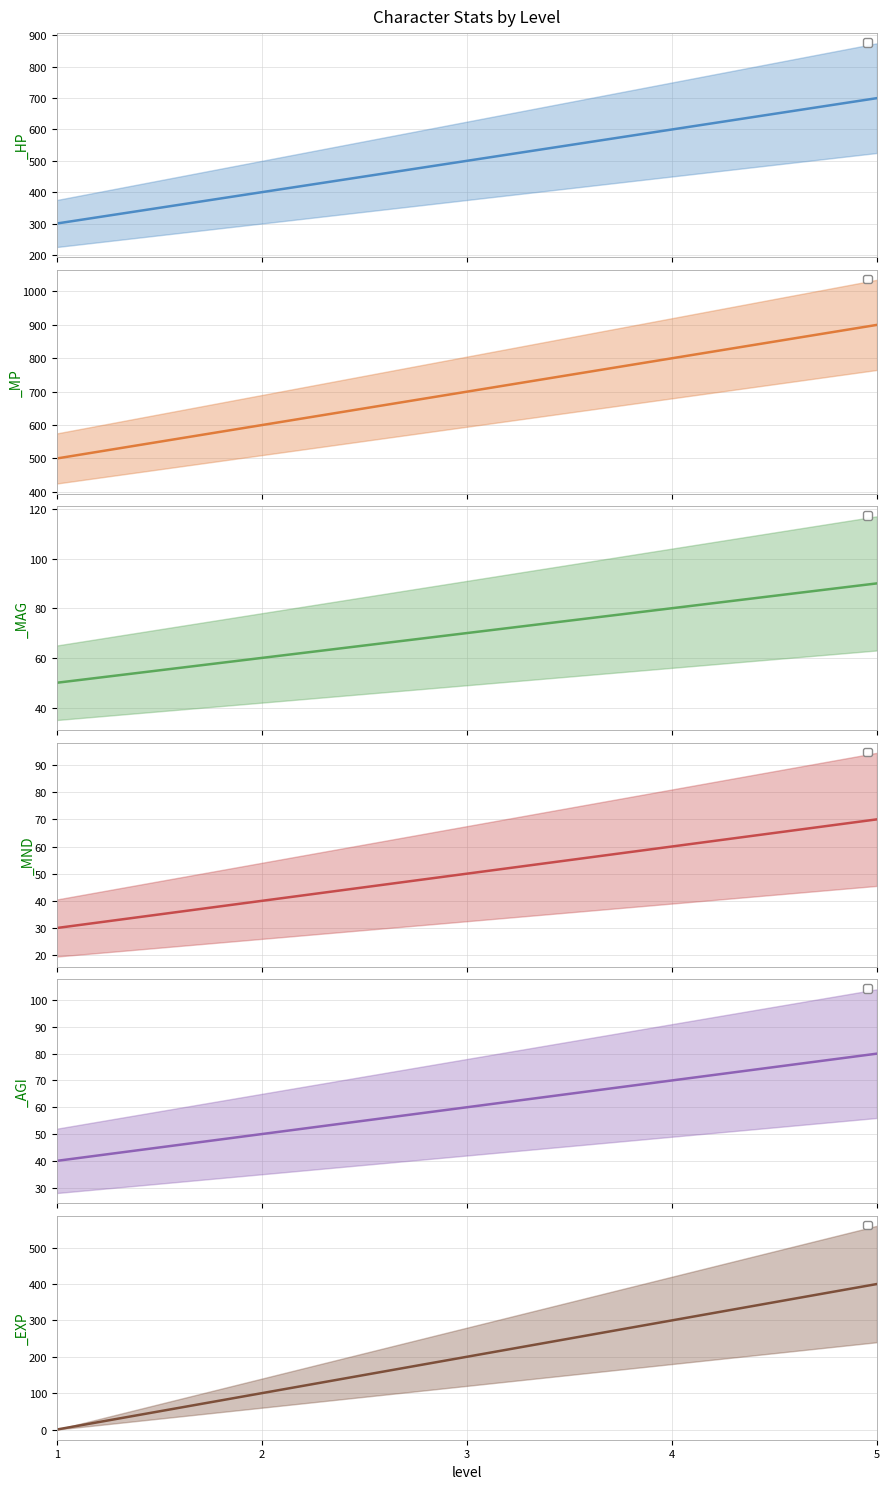

Which has a higher value, 2 or 1?

2